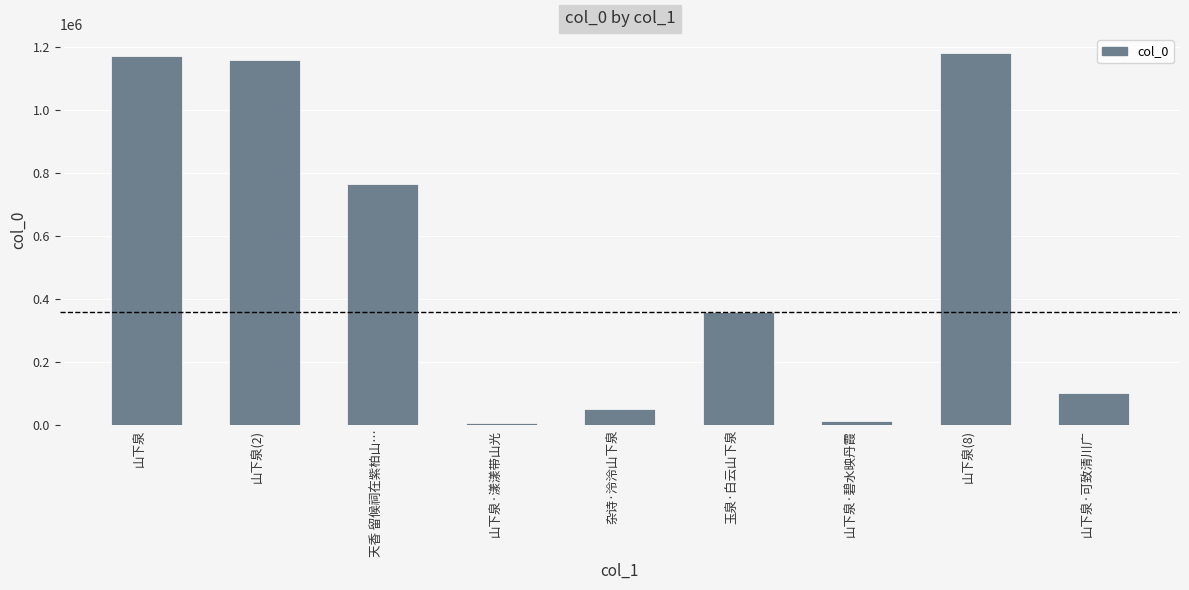

What is the label of the 7th bar from the left?

山下泉·碧水映丹霞